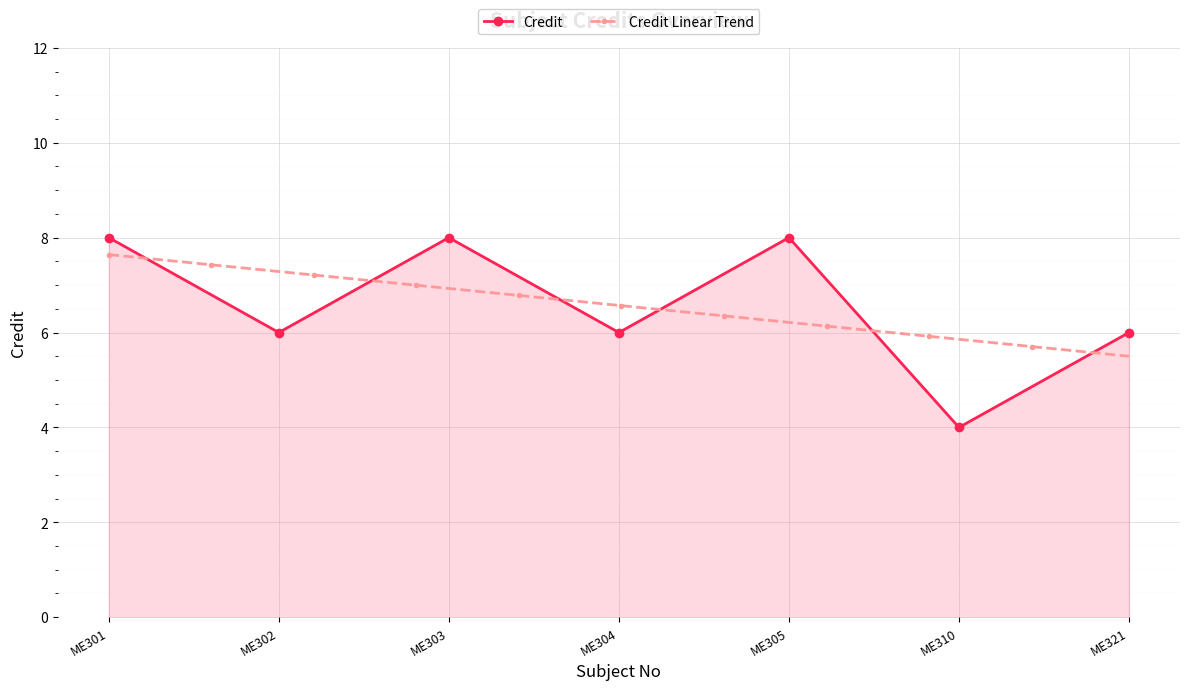

At which category does the data reach its first local peak?

ME303